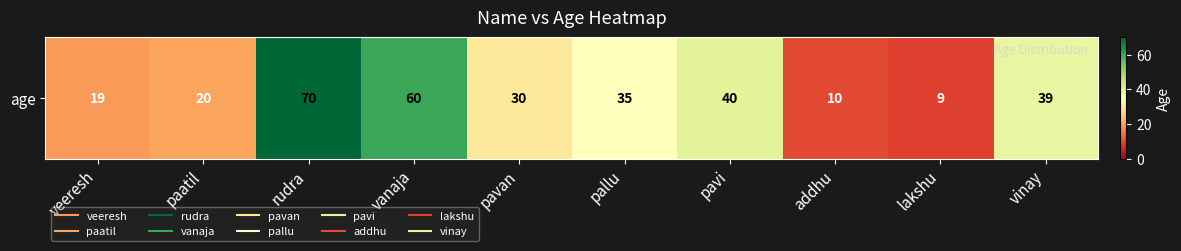

Reading left to right, transcribe all the data shown in this chart.

veeresh=19	paatil=20	rudra=70	vanaja=60	pavan=30	pallu=35	pavi=40	addhu=10	lakshu=9	vinay=39